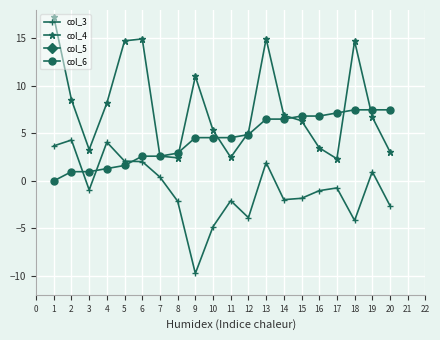

Which series has the largest total across all categories?

col_5